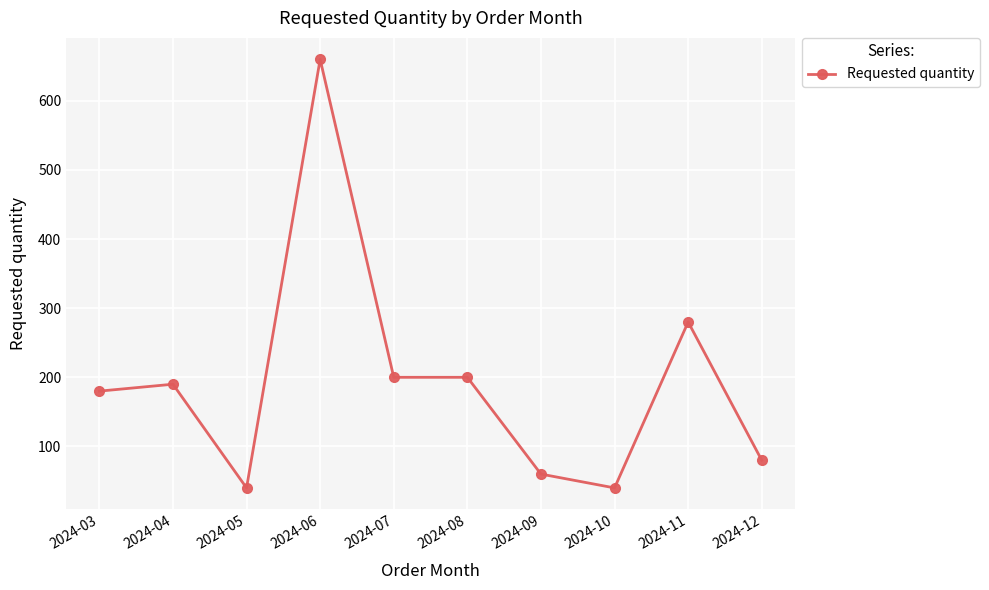

What is the change in value from 2024-09 to 2024-12?

+20